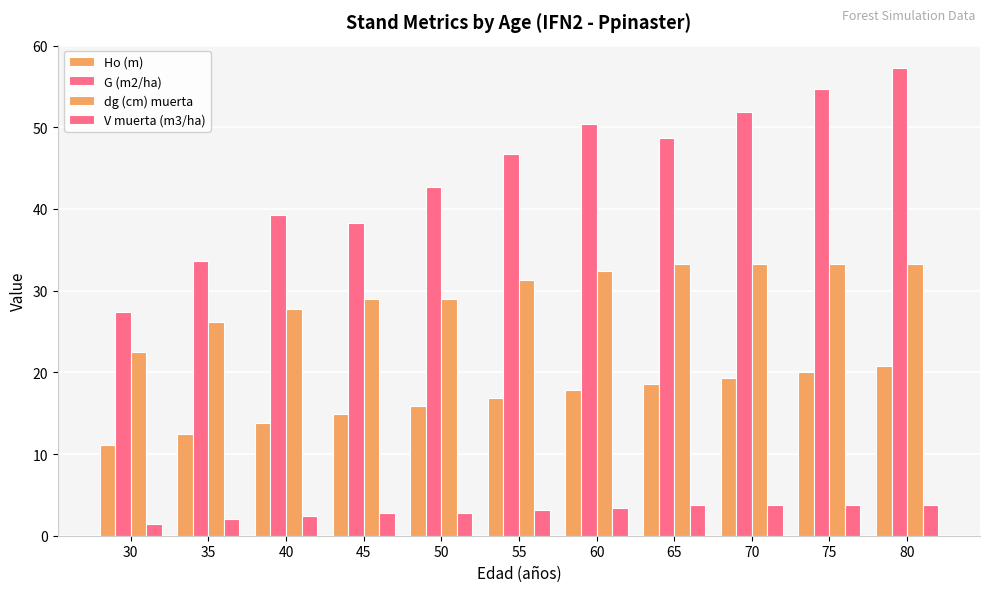

How many groups of bars are there?

11